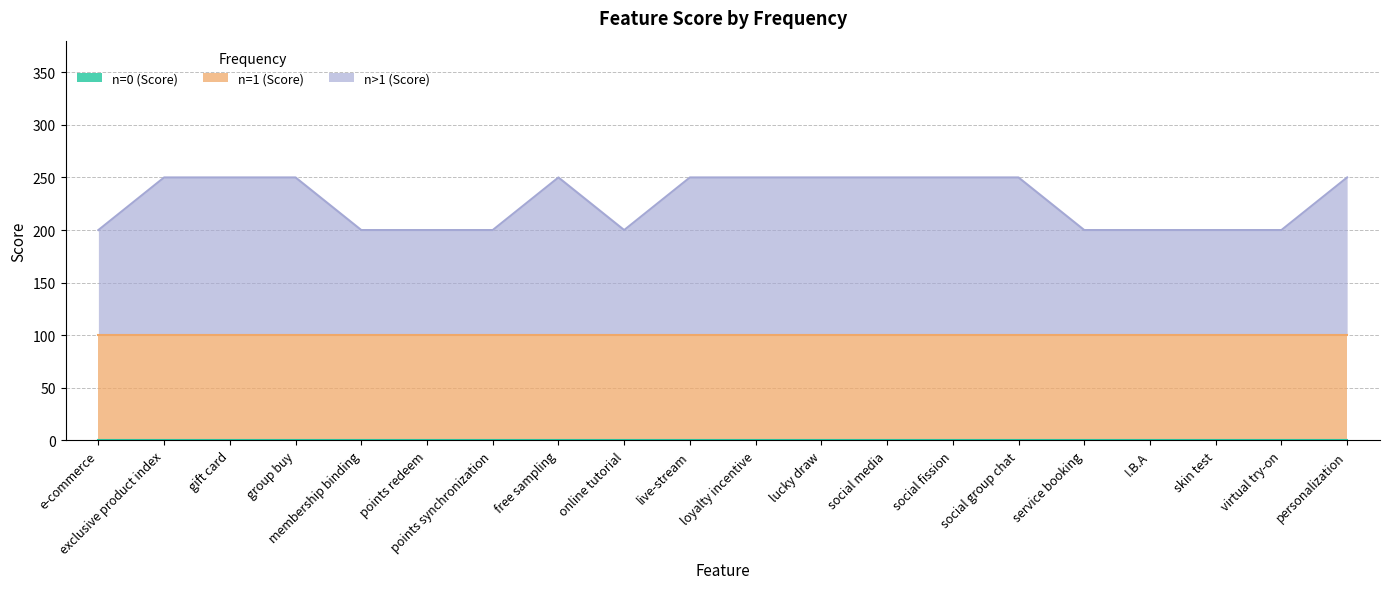

Which category has the lowest value across all series?

e-commerce